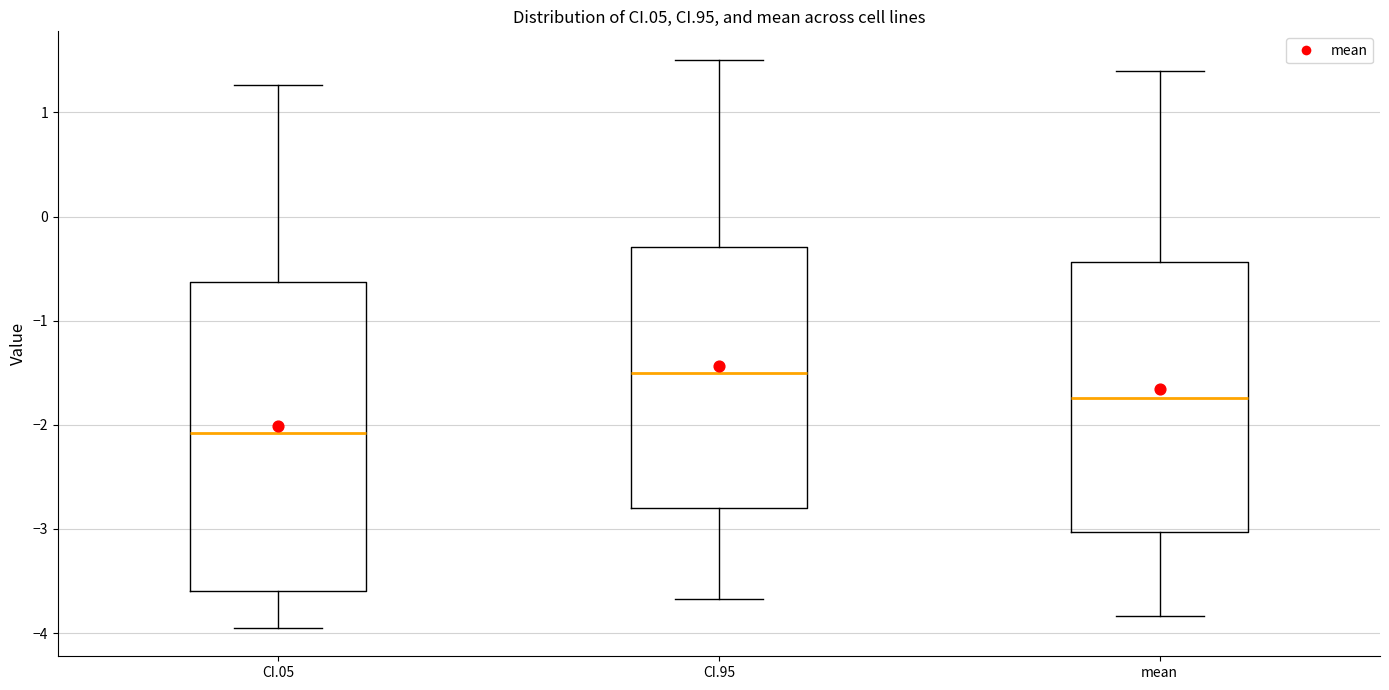

Reading left to right, read every box against the y-axis: the position of its median line, the range the box covers, and the ends of its whiskers. The values are not printed on the chart, so give them approximately, as read against the axis.

CI.05: median -2.1, box -3.6 to -0.6, whiskers -4.0 to 1.3
CI.95: median -1.5, box -2.8 to -0.3, whiskers -3.7 to 1.5
mean: median -1.7, box -3.0 to -0.4, whiskers -3.8 to 1.4